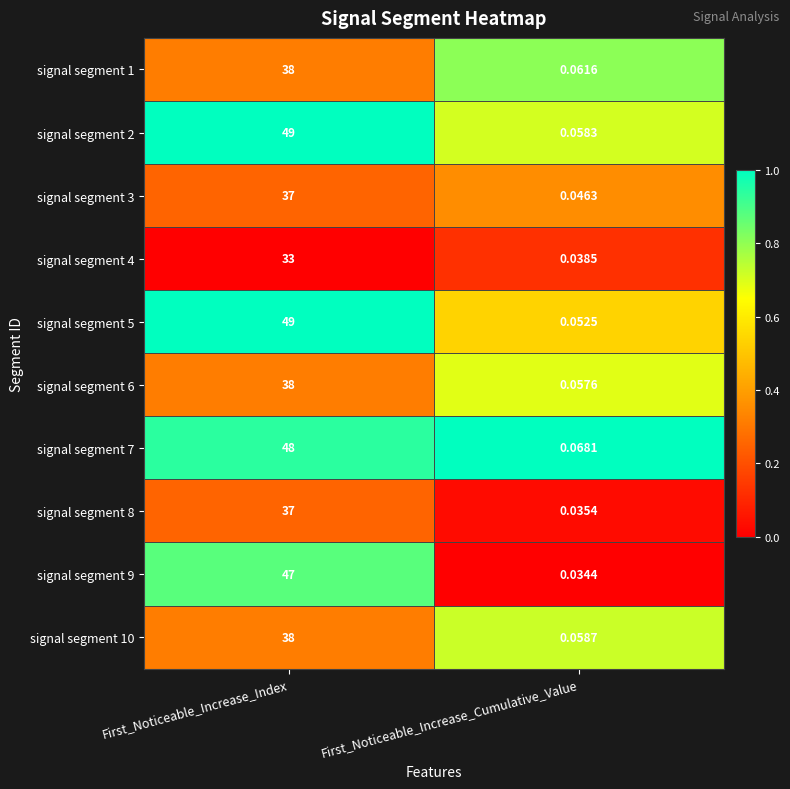

Which series changed the most between First_Noticeable_Increase_Index and First_Noticeable_Increase_Cumulative_Value?

signal segment 5